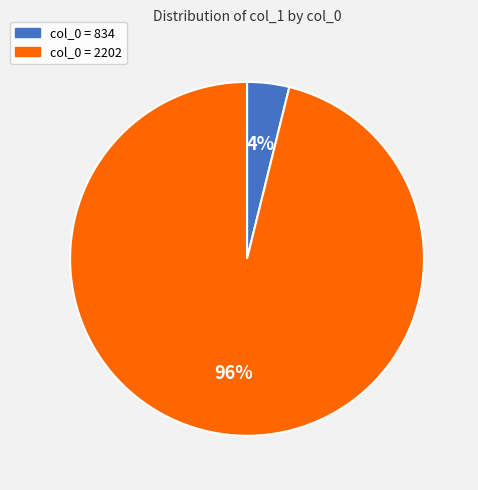

To the nearest percent, what is the difference between the largest and smallest slice percentages?

92%